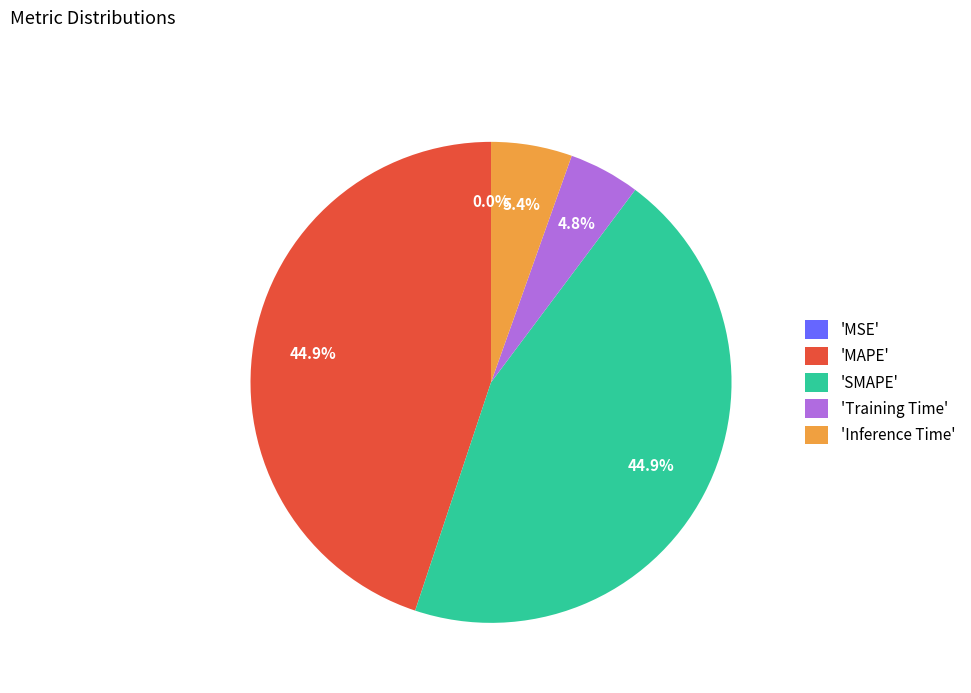

Is 'SMAPE' the majority of the pie?

No